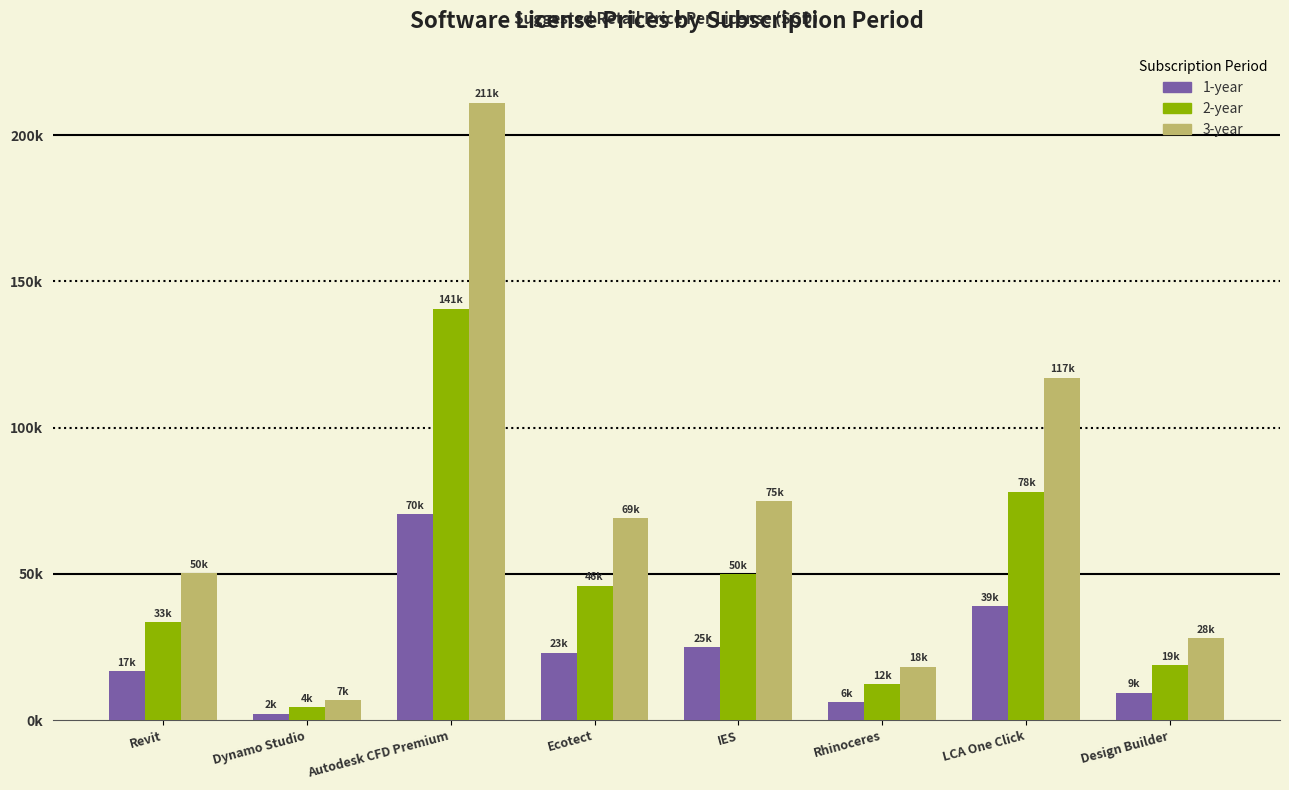

What is the minimum value for 2-year?

4485.0